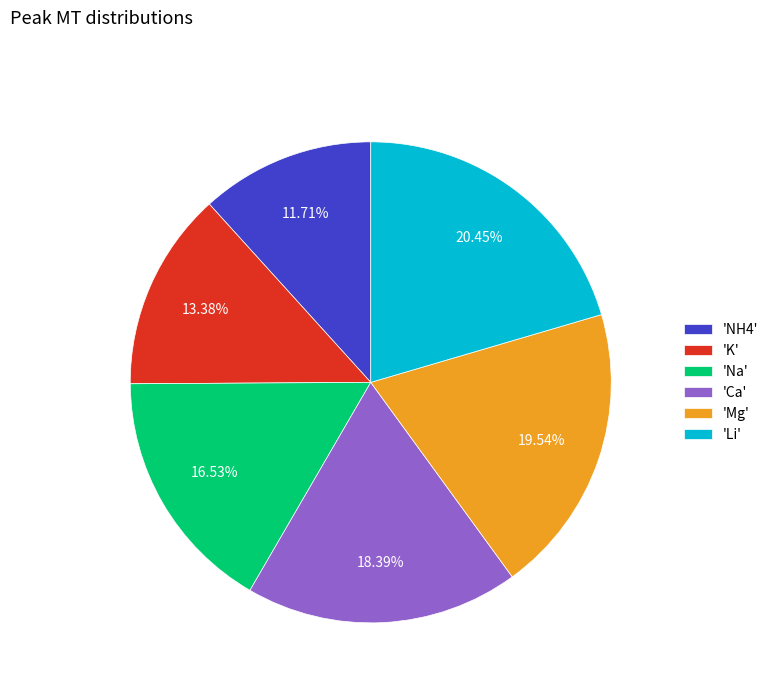

Does 'Mg' represent more than half of the total?

No